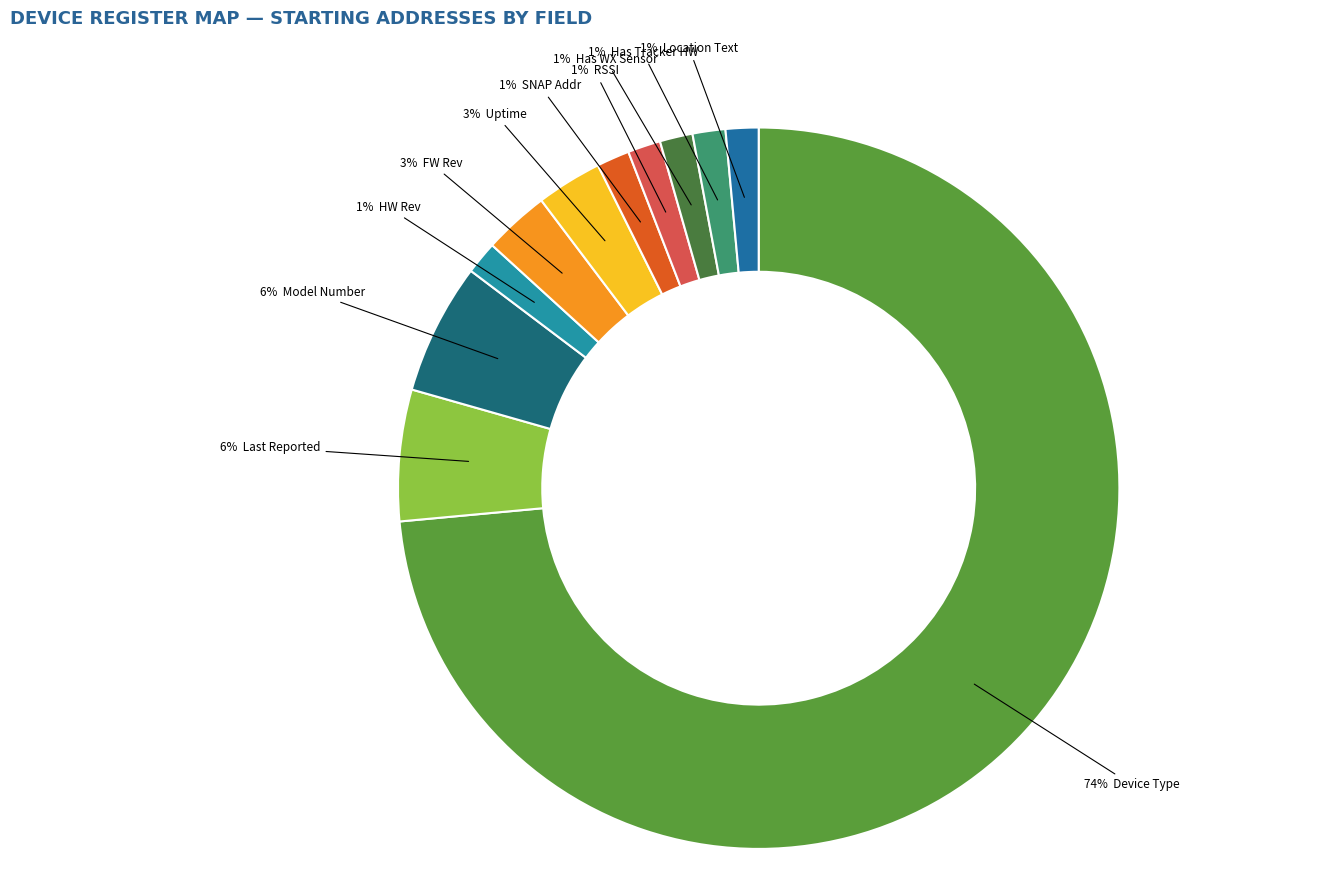

How many slices are in this pie chart?

11